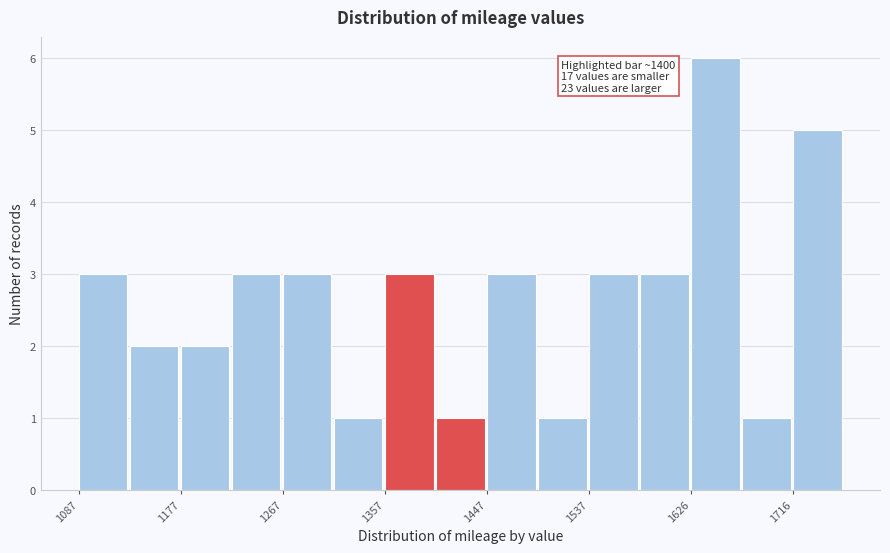

Over which range of the x-axis is the bar tallest?

1630 to 1670